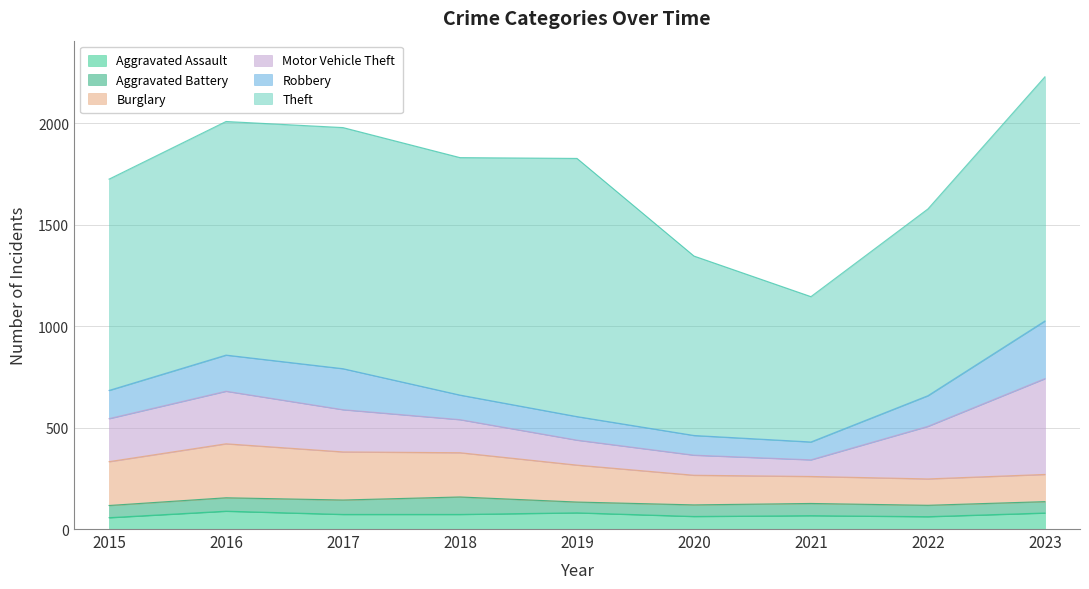

Is the value of Burglary at 2017 greater than the value of Motor Vehicle Theft at 2019?

Yes